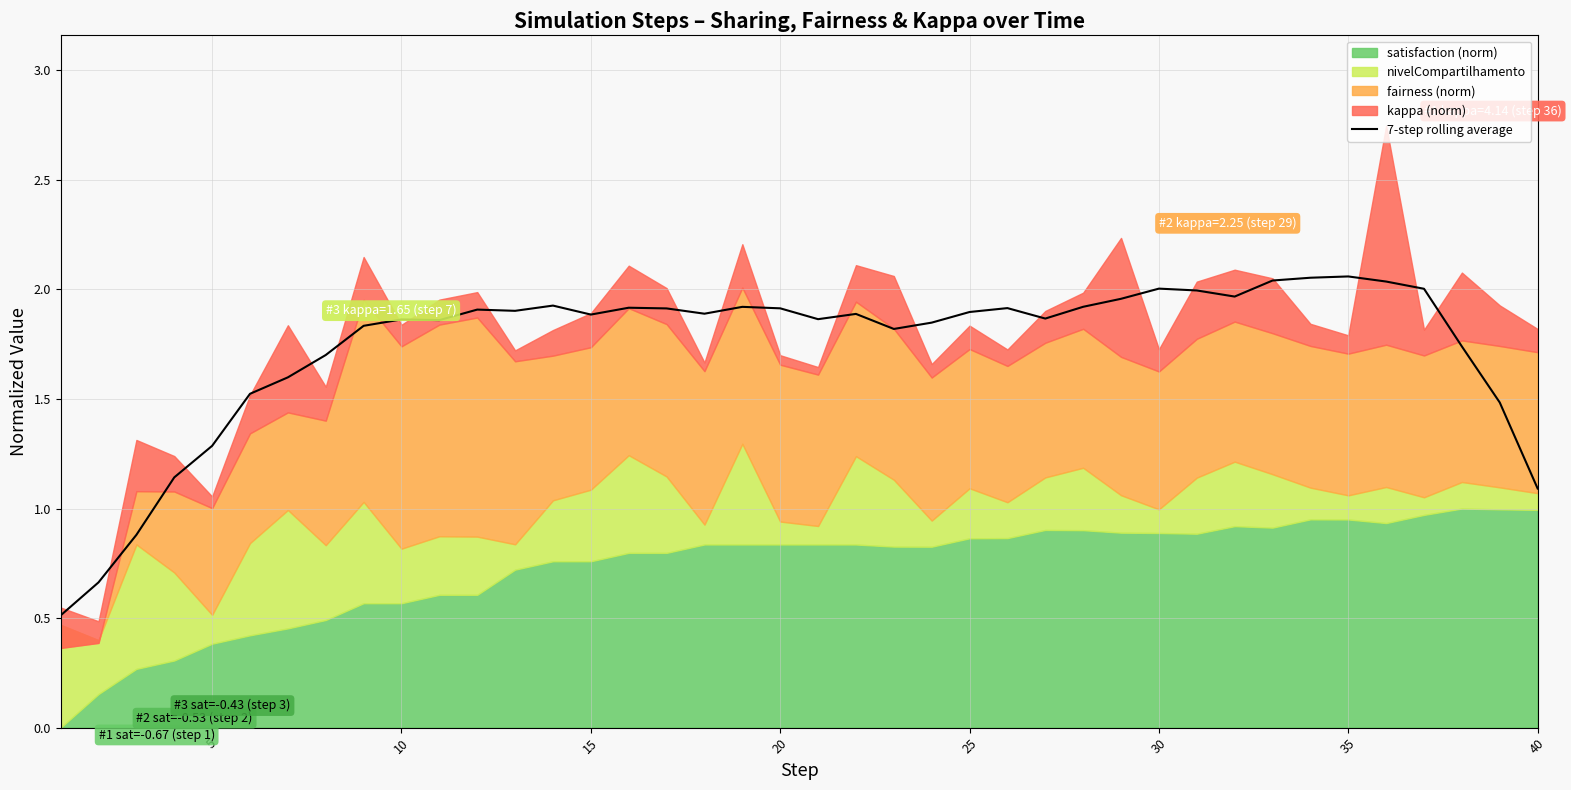

The 7-step rolling average series shows 3.3 at 25. True or false?

False